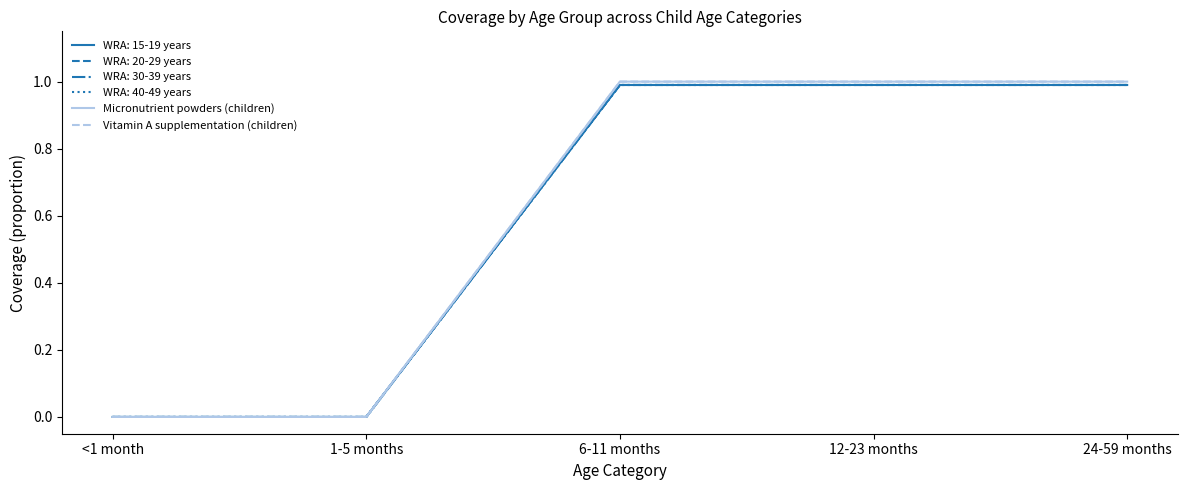

True or false: Micronutrient powders (children) has more than 1 interior local peaks.

False